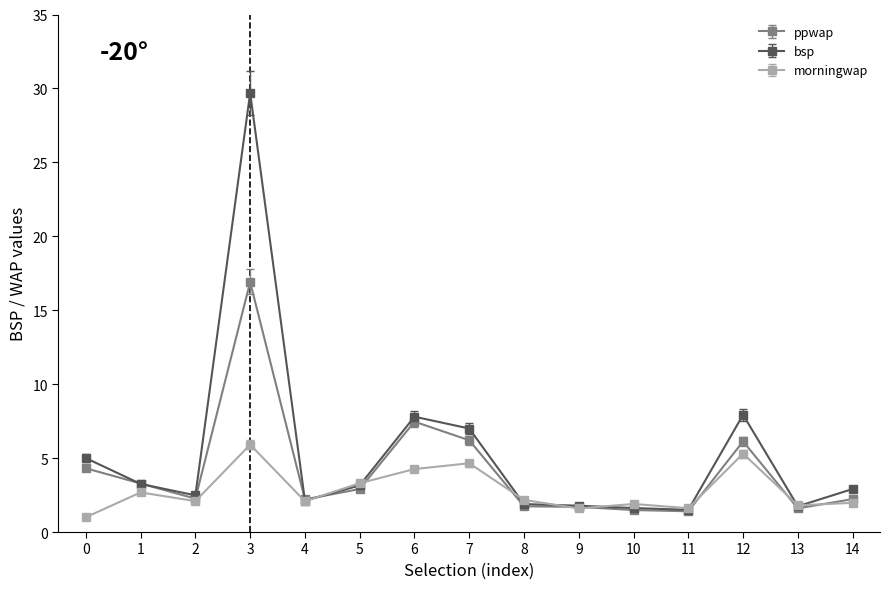

True or false: bsp has a value of 2.0 at 7.

False